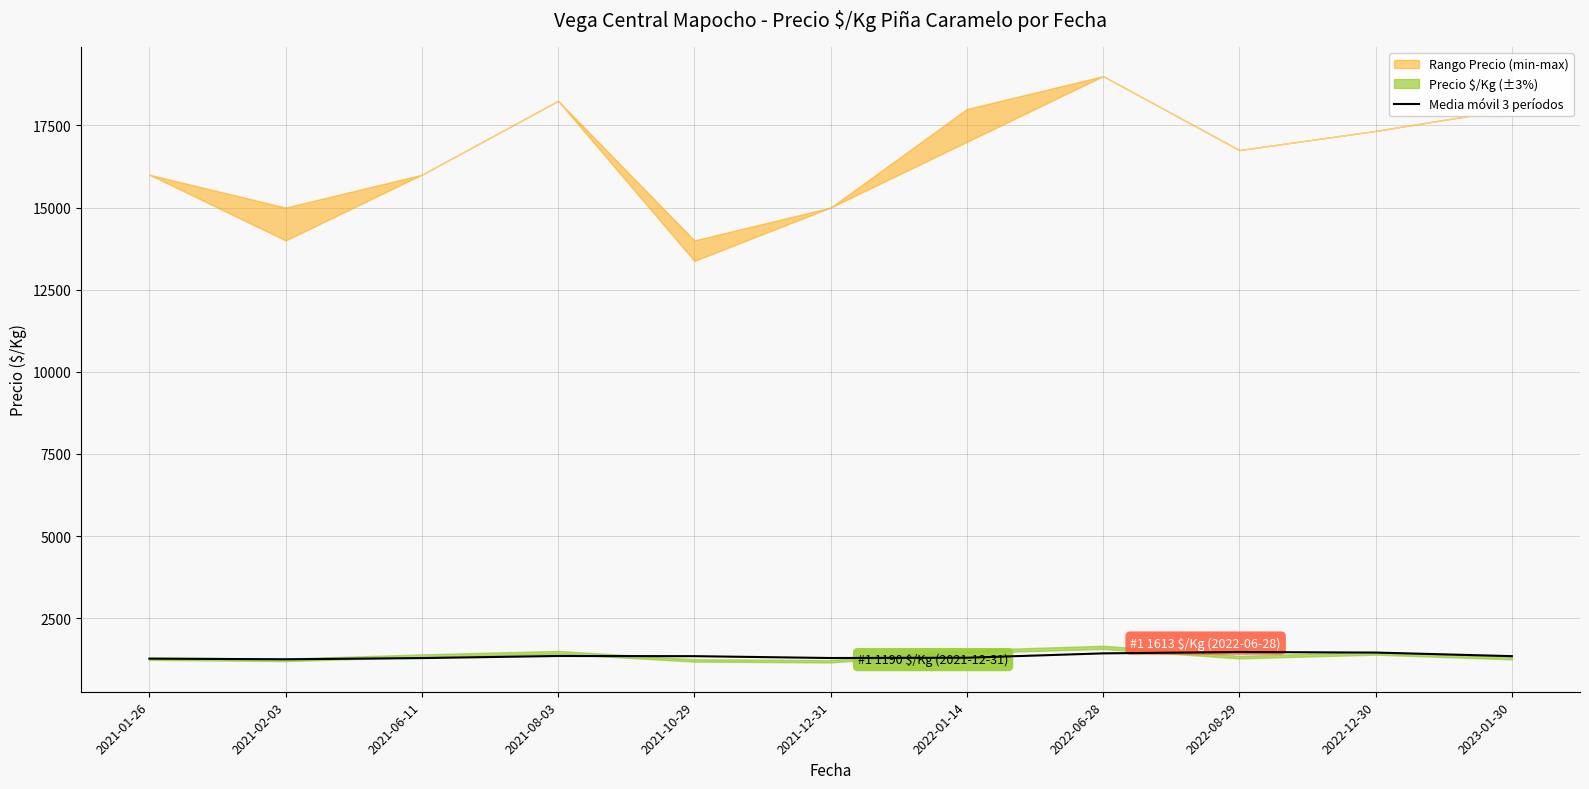

Reading right to left, list all the values displayed in this chart.

1345.1	1454.2	1471.8	1429.7	1297.1	1288.4	1344.7	1350.0	1286.3	1250.2	1269.0